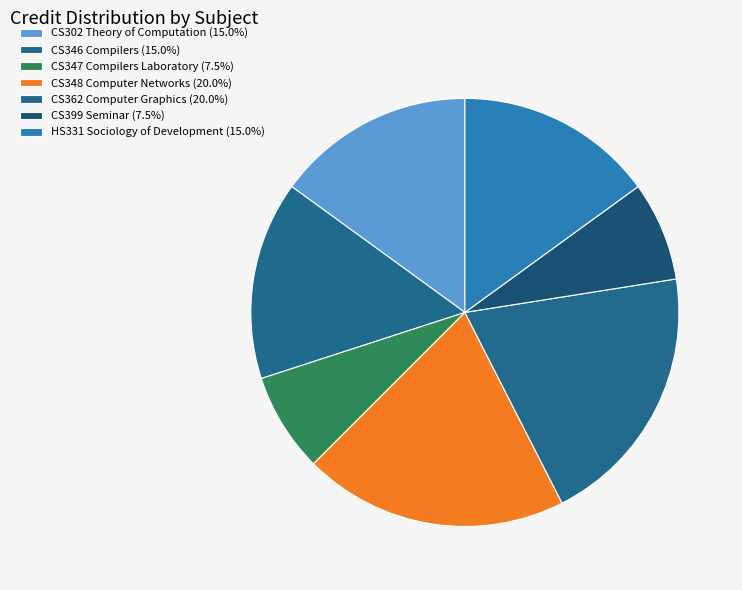

Count the number of slices in the pie.

7